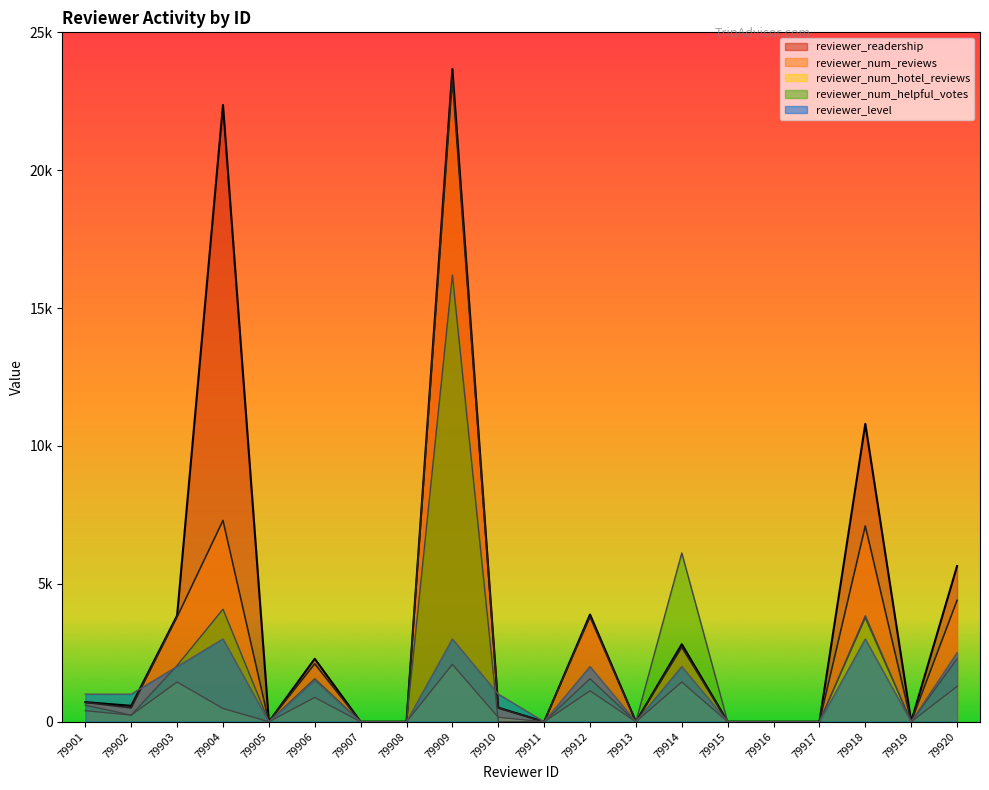

What is the maximum value shown in the chart?

23670